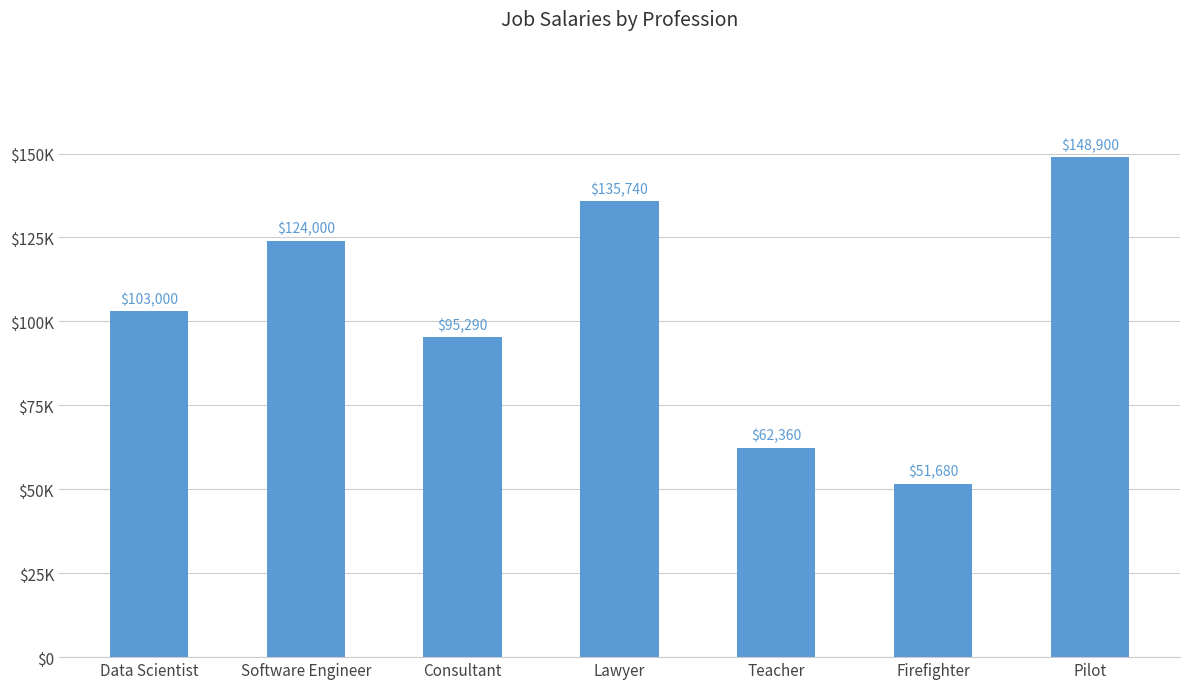

List the labels in order of value, largest first.

Pilot, Lawyer, Software Engineer, Data Scientist, Consultant, Teacher, Firefighter